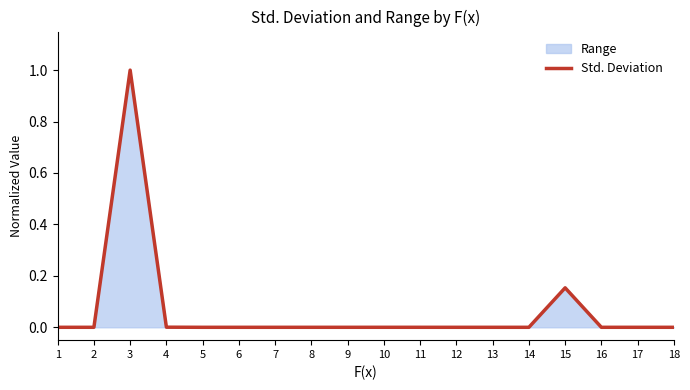

What is the difference between the maximum and minimum values?

1.0